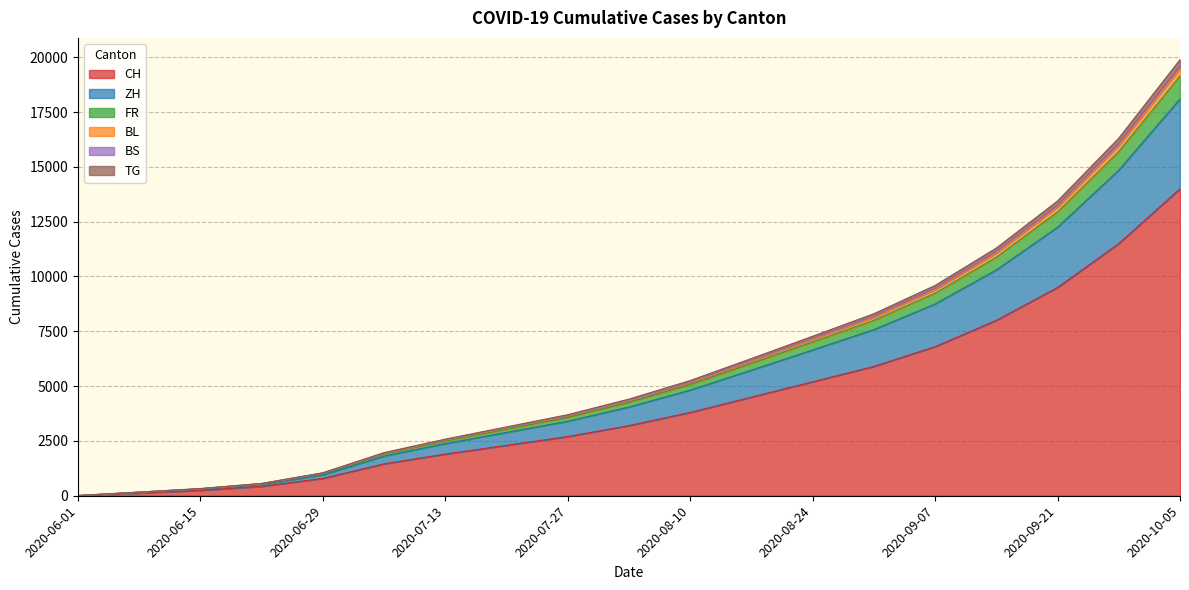

Count the number of data series in this chart.

6